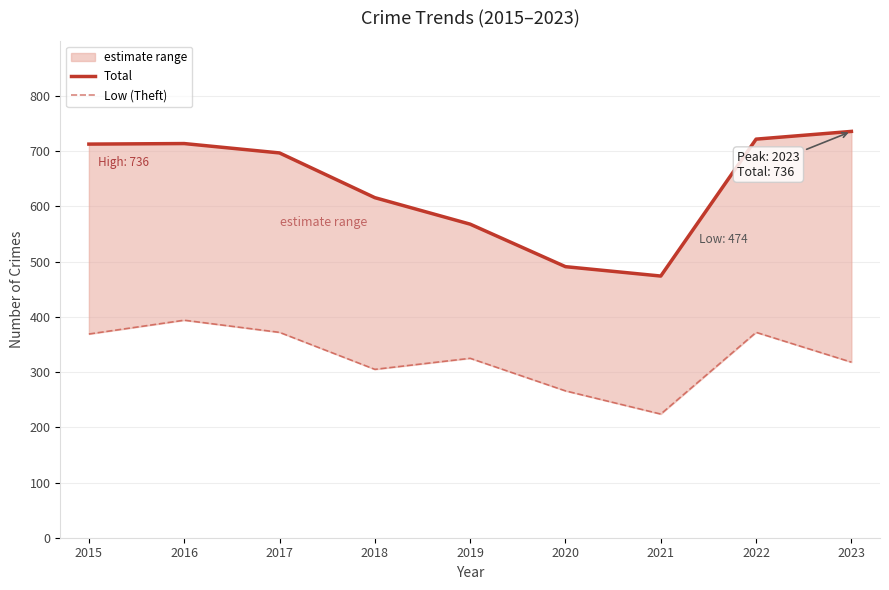

What is the difference between the second highest and second lowest values in the Low (Theft) series?

106